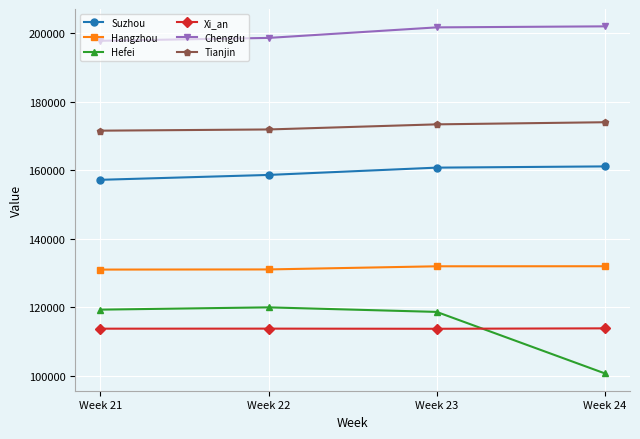

What is the difference between the second highest and minimum values in the Hangzhou series?

961